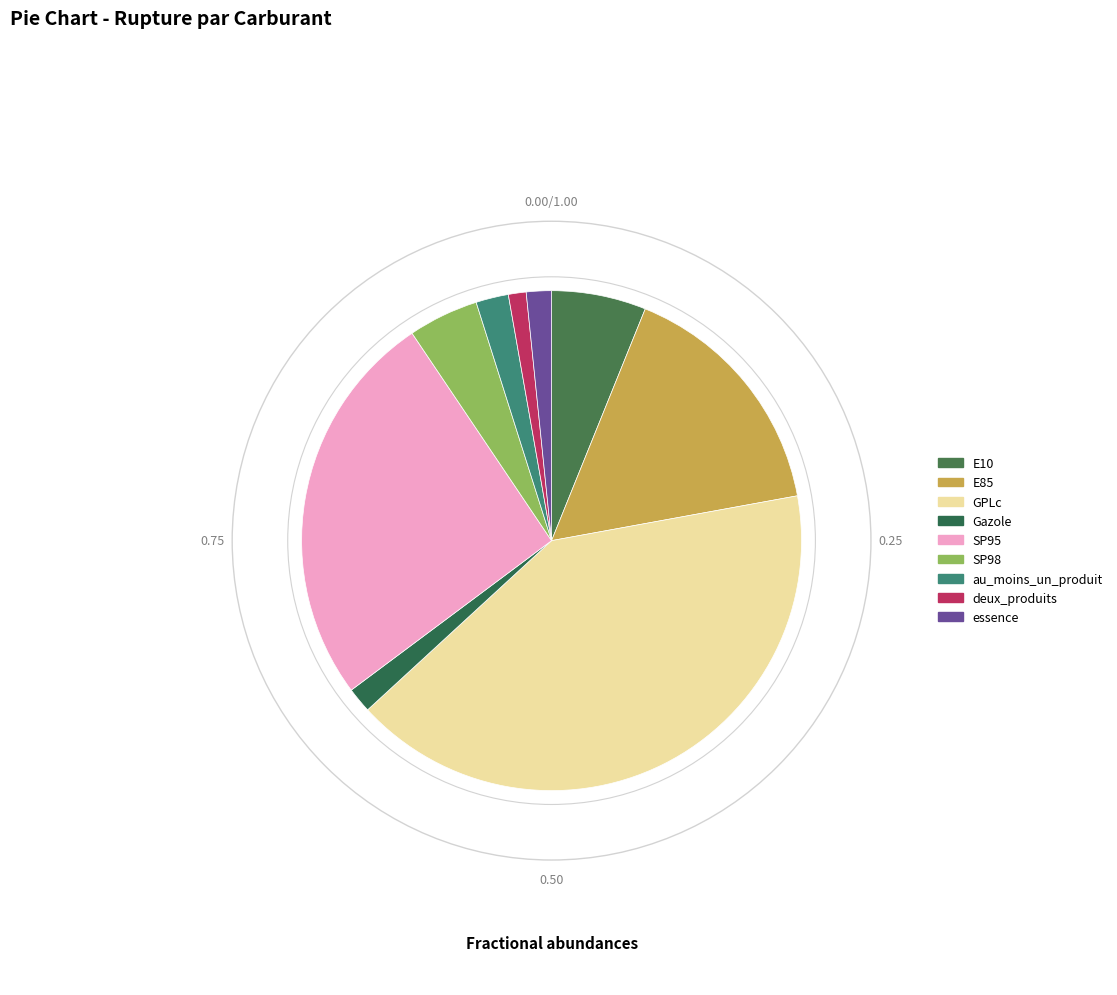

How many segments does this pie chart have?

9